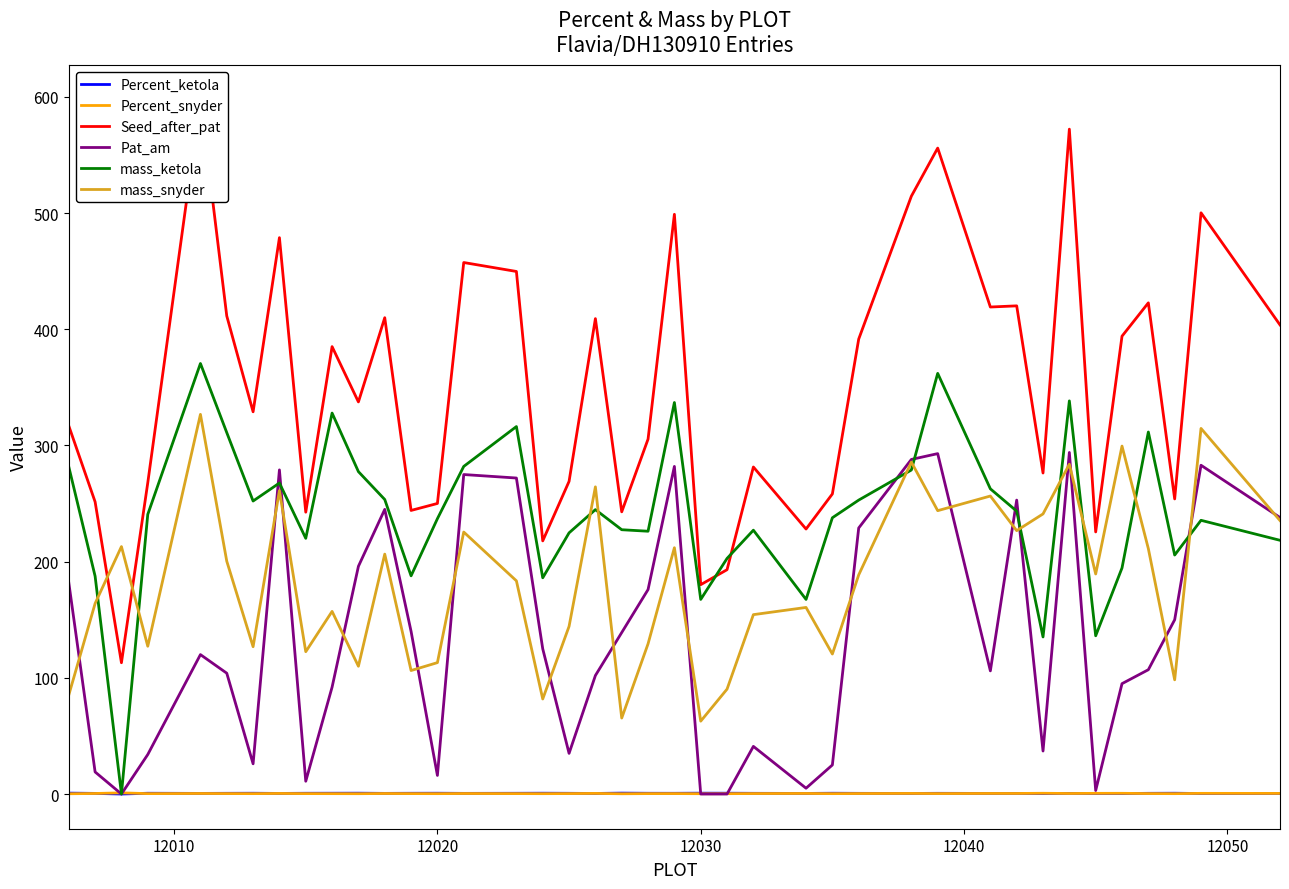

True or false: mass_snyder and Percent_ketola cross at least once.

False